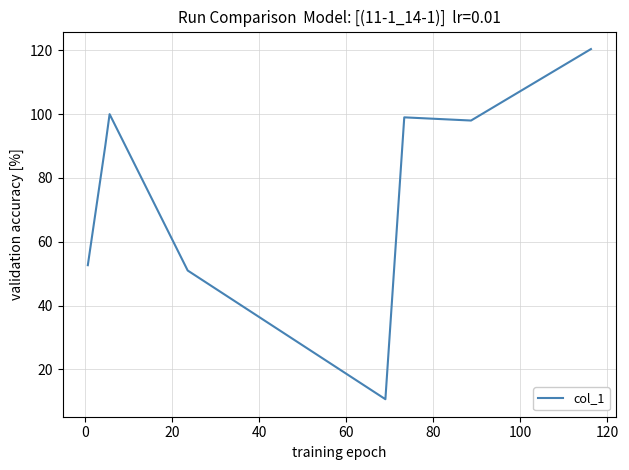

Does the chart have visible grid lines?

Yes